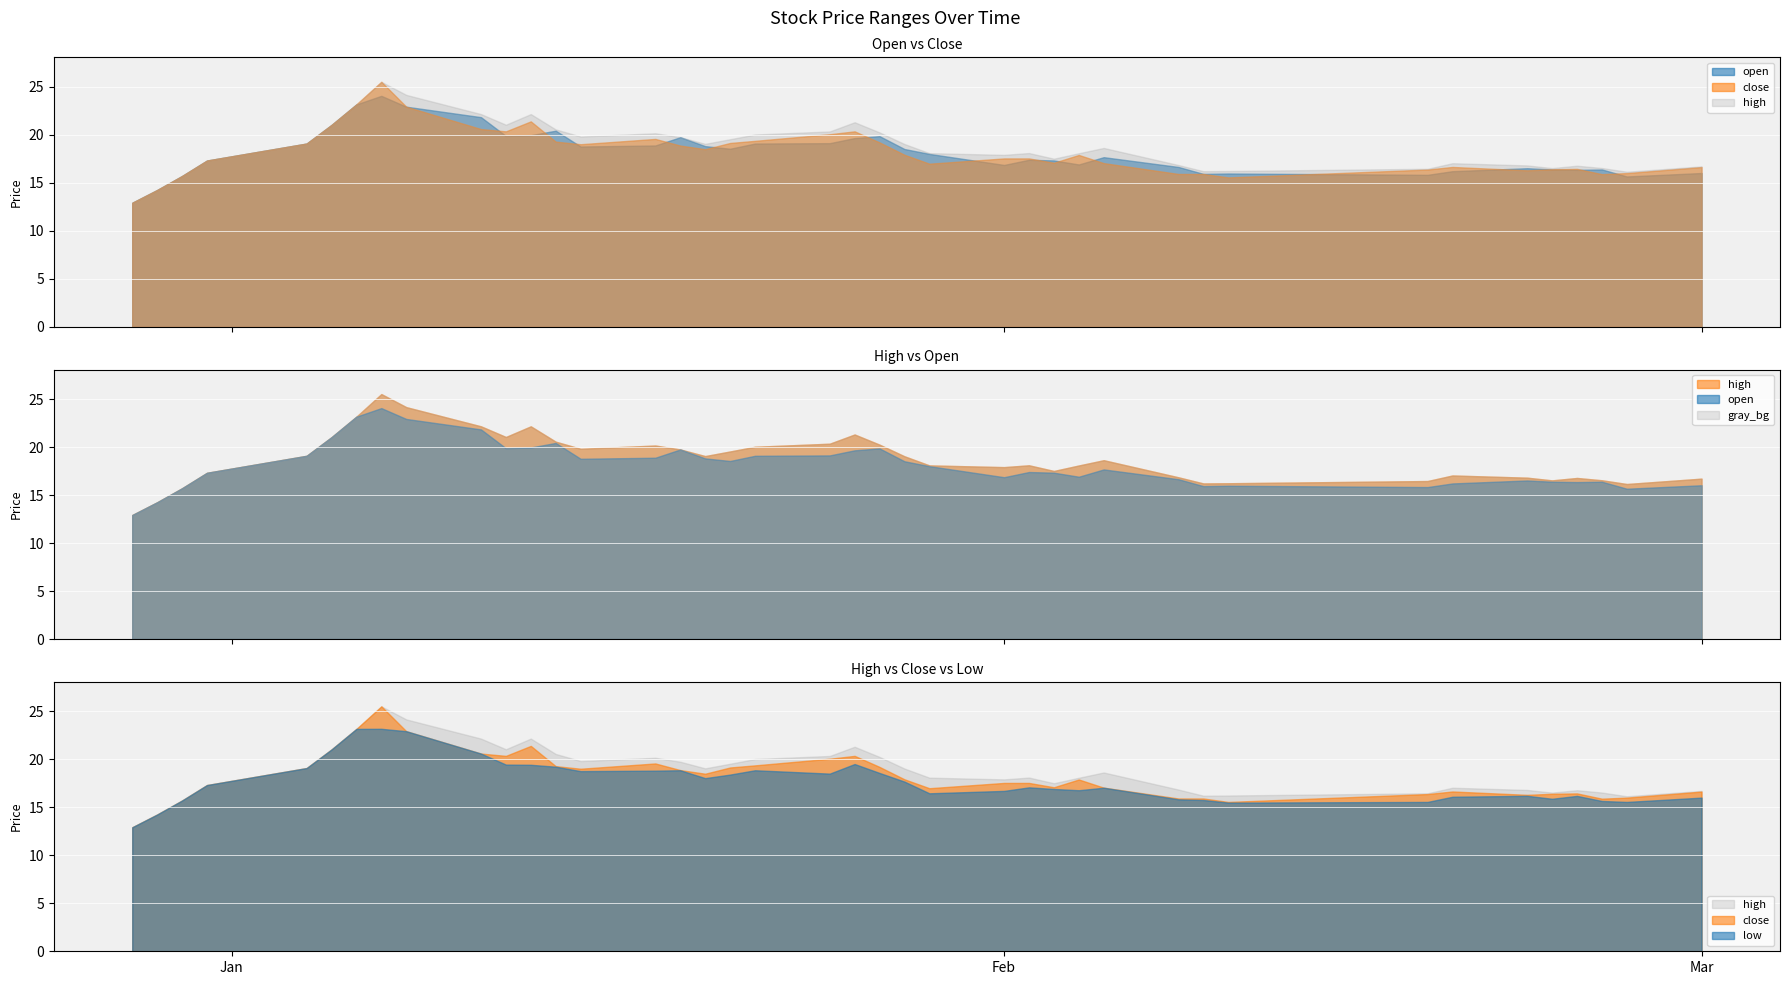

What value does the high series have at 2021-03-01?

16.7